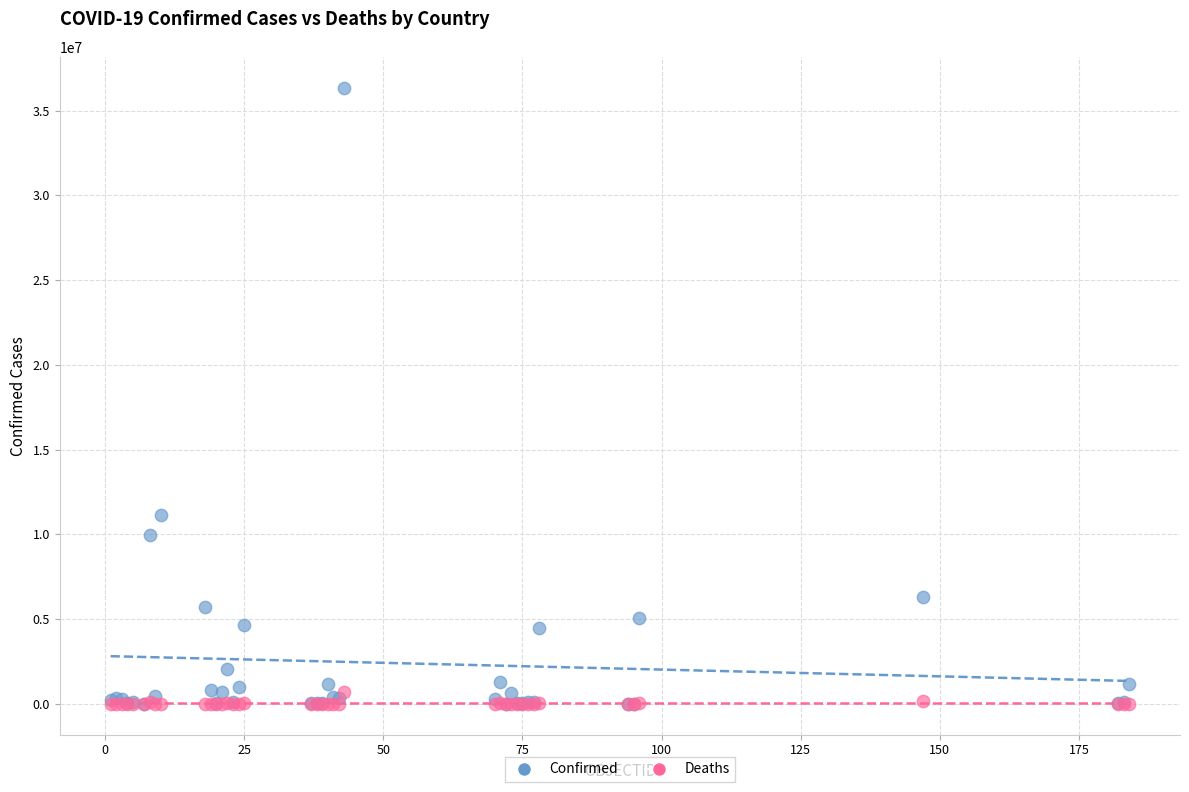

In the Confirmed series, what Y value is closest to 18185008?

11132933